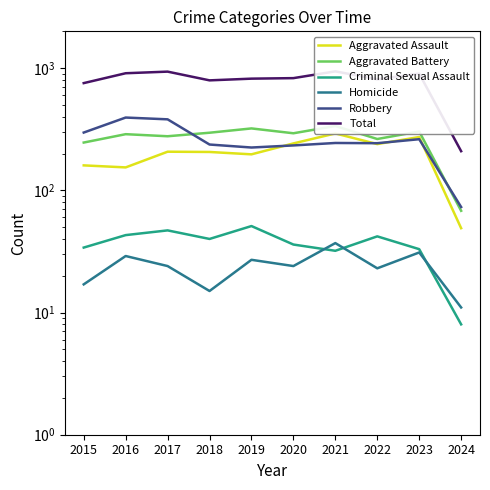

Is the value of Aggravated Assault at 2019 greater than the value of Total at 2016?

No